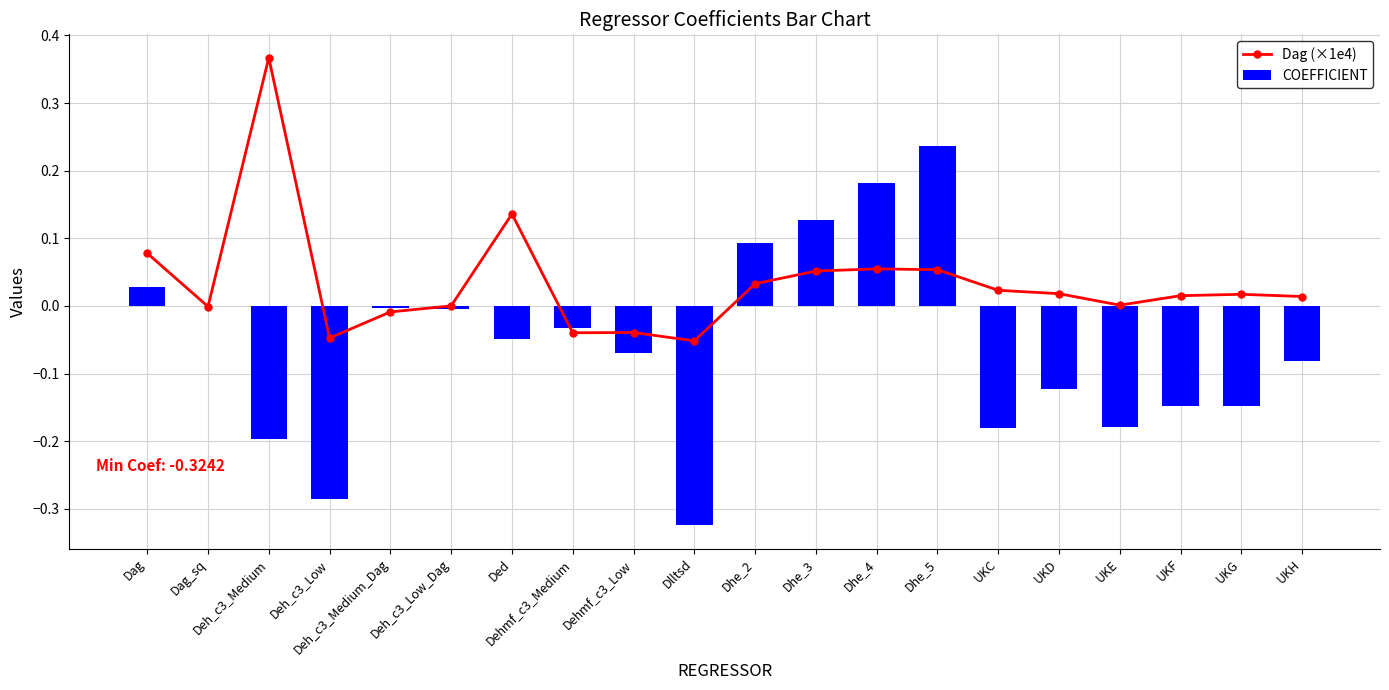

Count the number of data series in this chart.

2